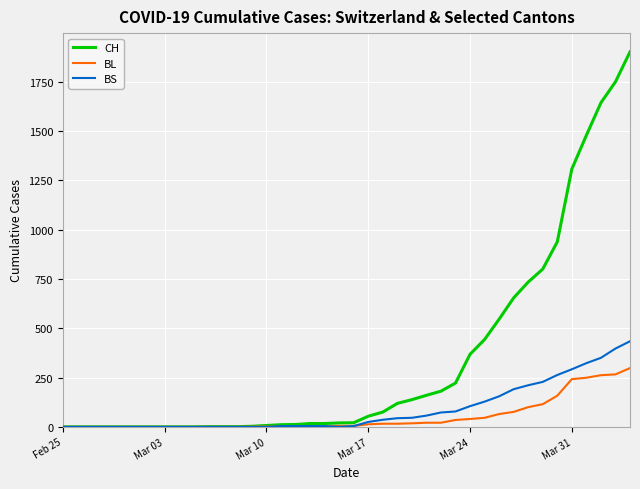

Which series has the largest range (max minus min)?

CH